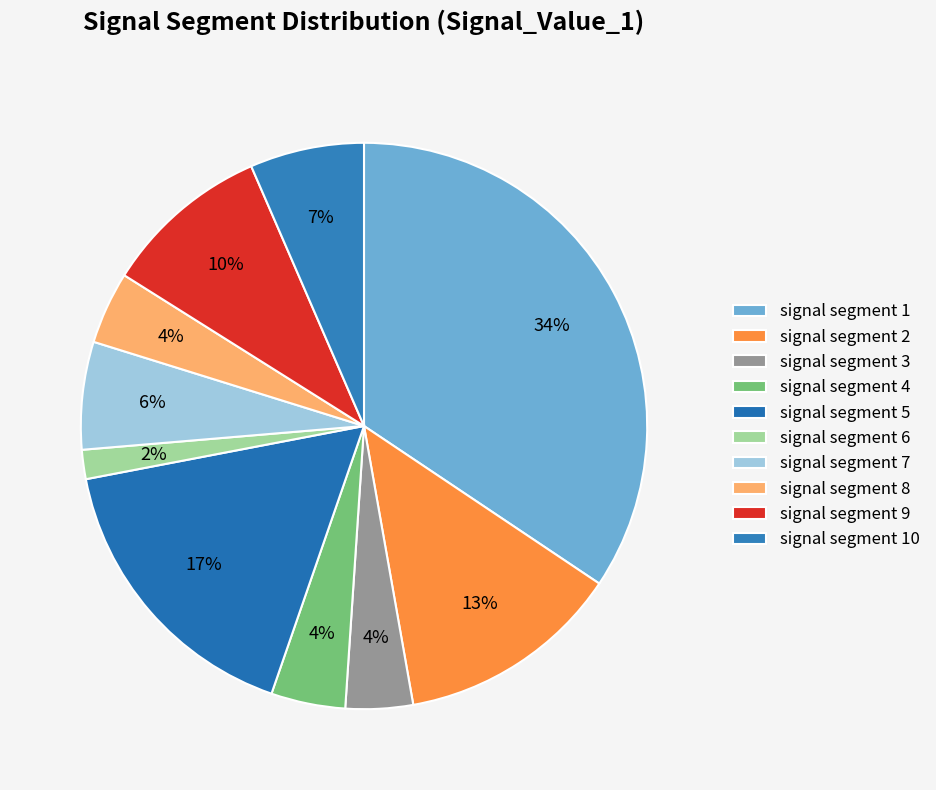

To the nearest percent, what is the average slice percentage?

10%